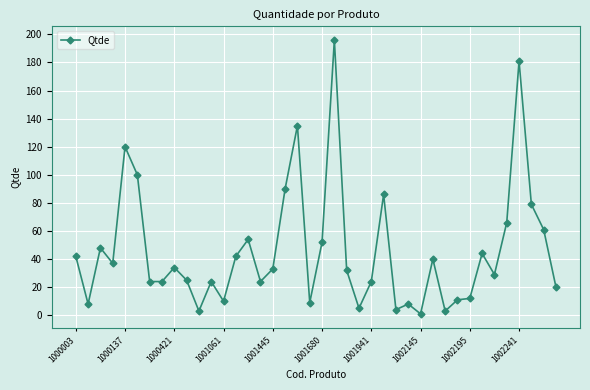

What is the maximum value shown in the chart?

196